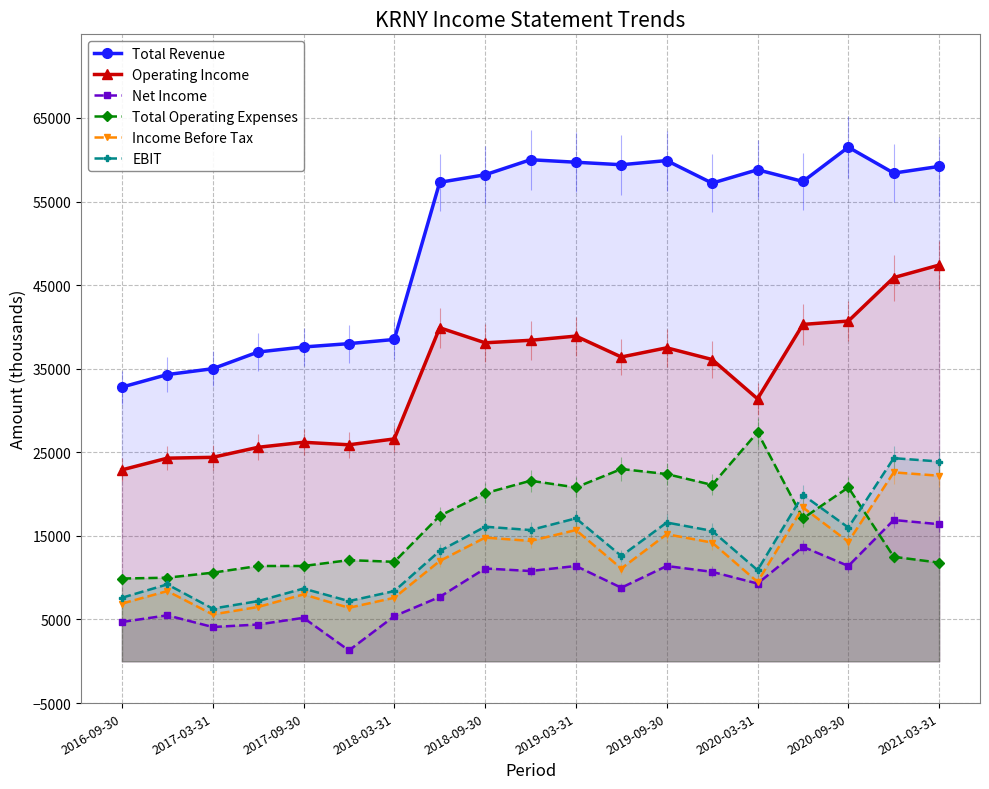

True or false: EBIT has a value of 16660 at 11.

False